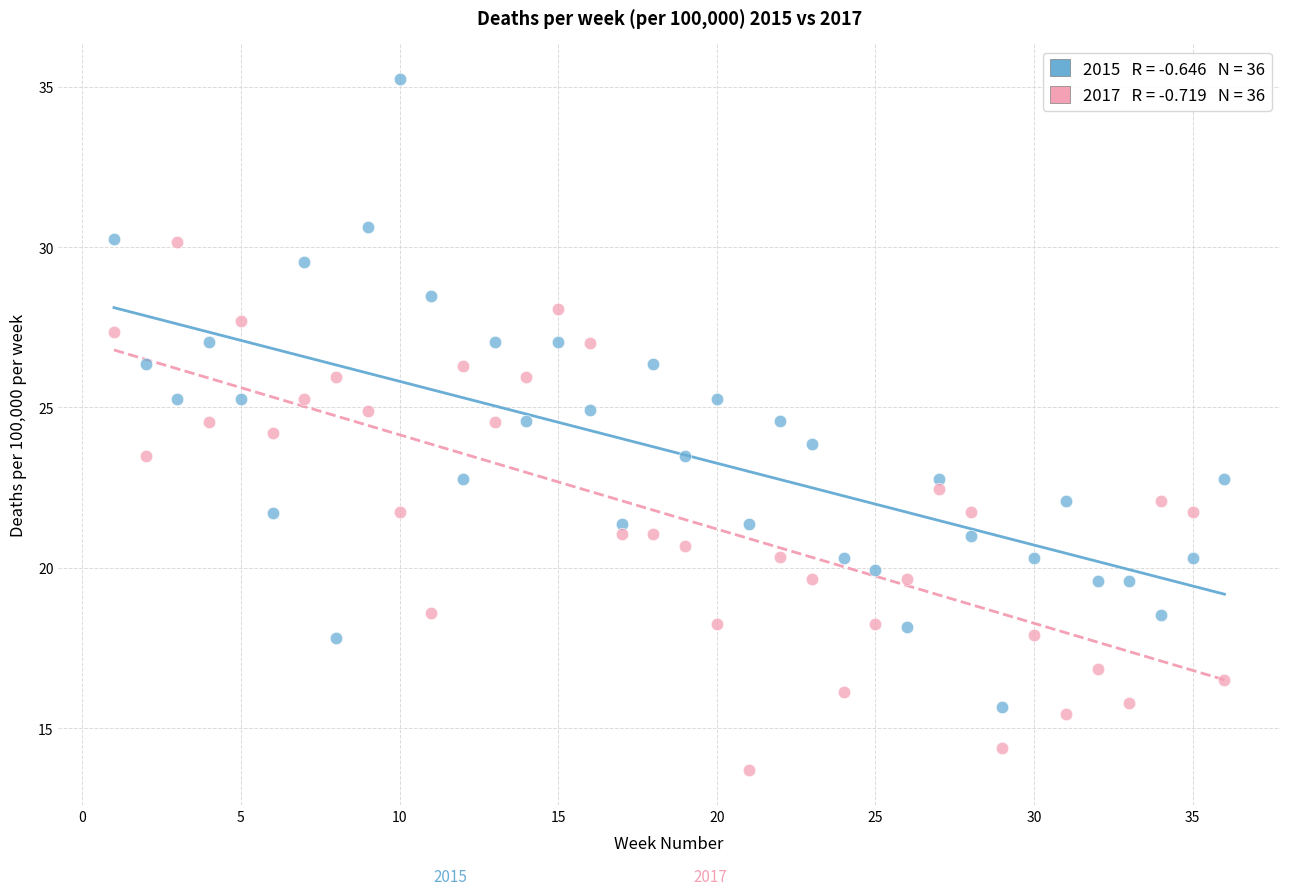

Across all data points, what is the range of Y values (max minus min)?

21.6